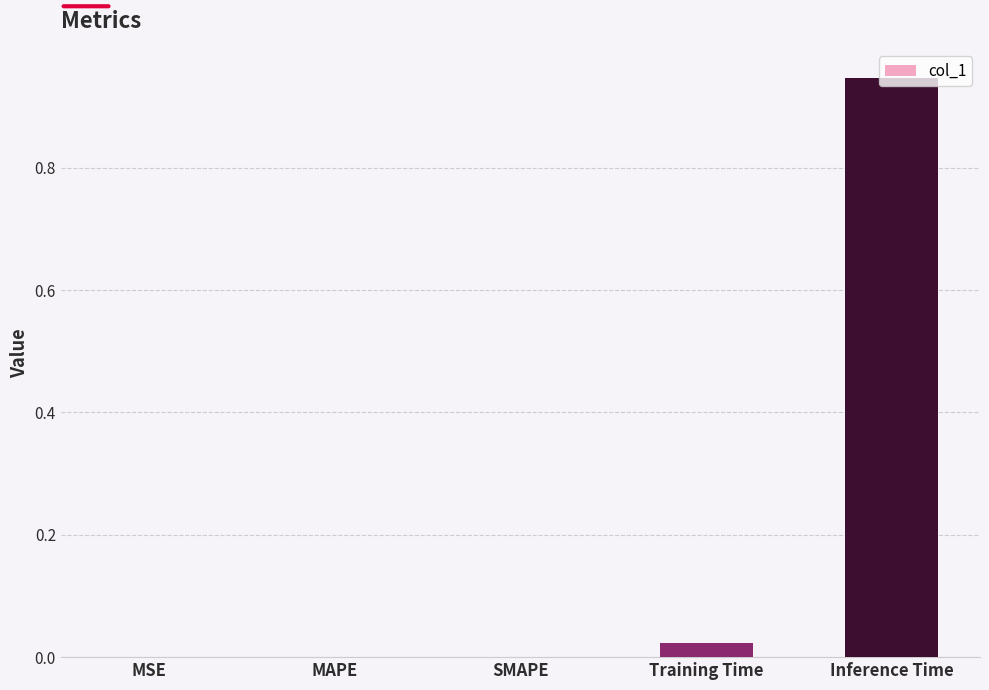

Which category has the highest value across all series?

Inference Time